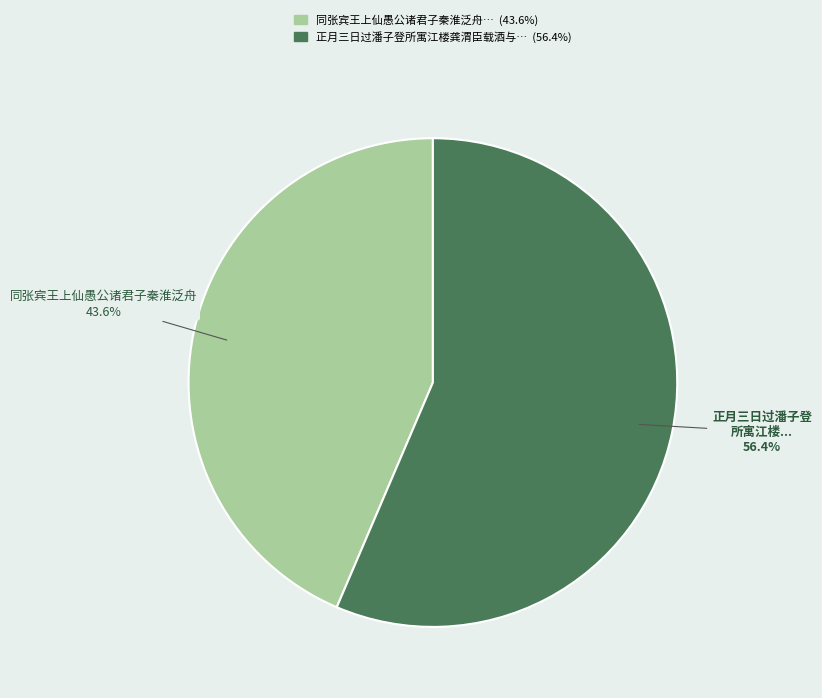

Is there a majority slice in this chart?

Yes